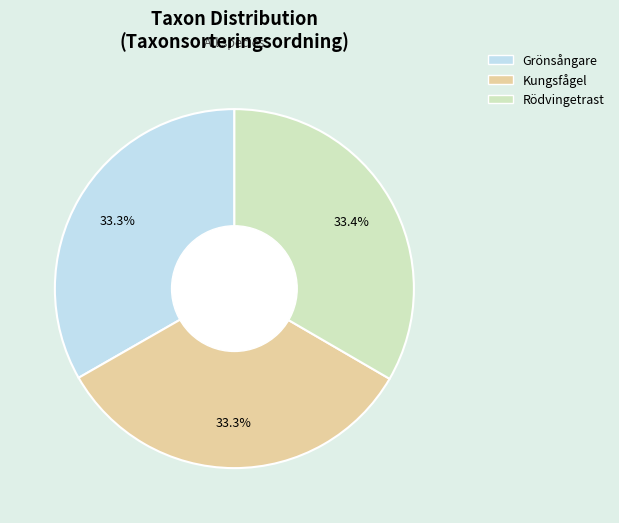

What is the total percentage of Kungsfågel and Rödvingetrast?

66.7%